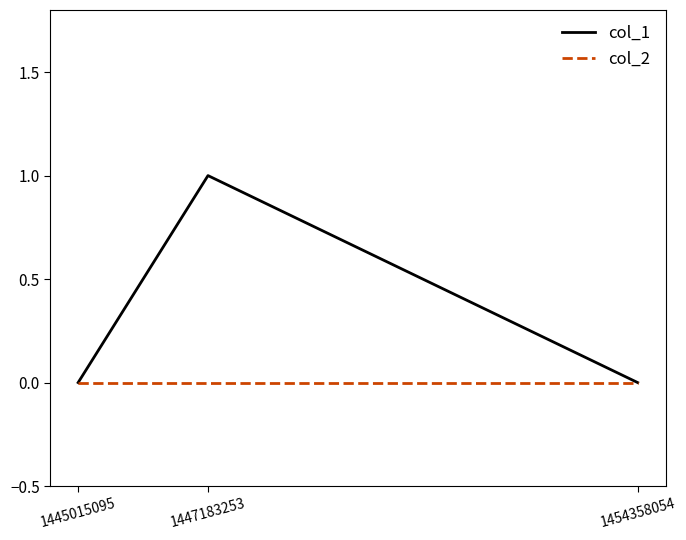

Which series has the largest total across all categories?

col_1